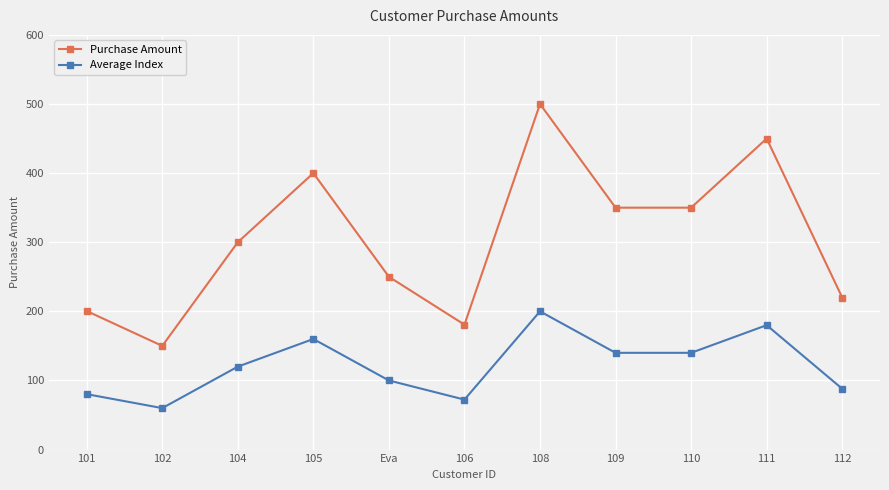

How many categories are shown in the chart?

11